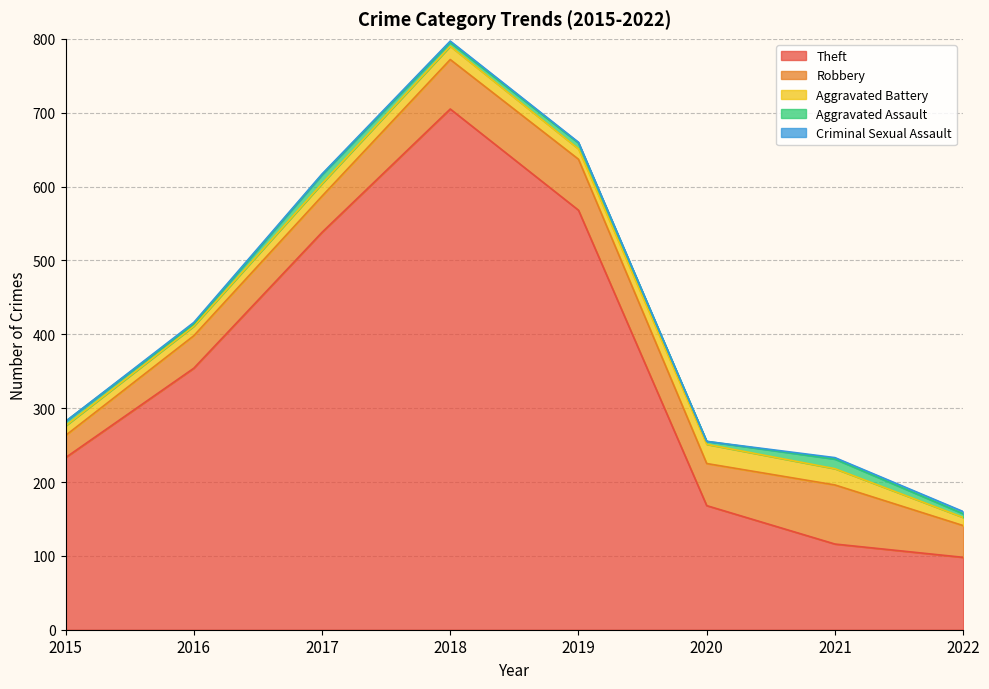

Where is the first local minimum for Aggravated Assault?

2016